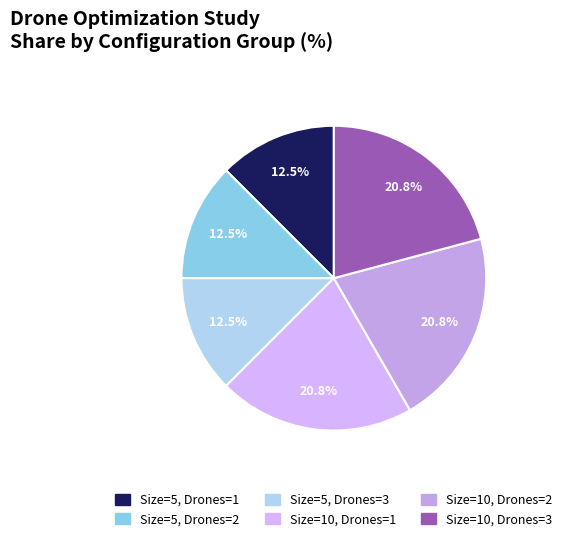

How many slices are in this pie chart?

6